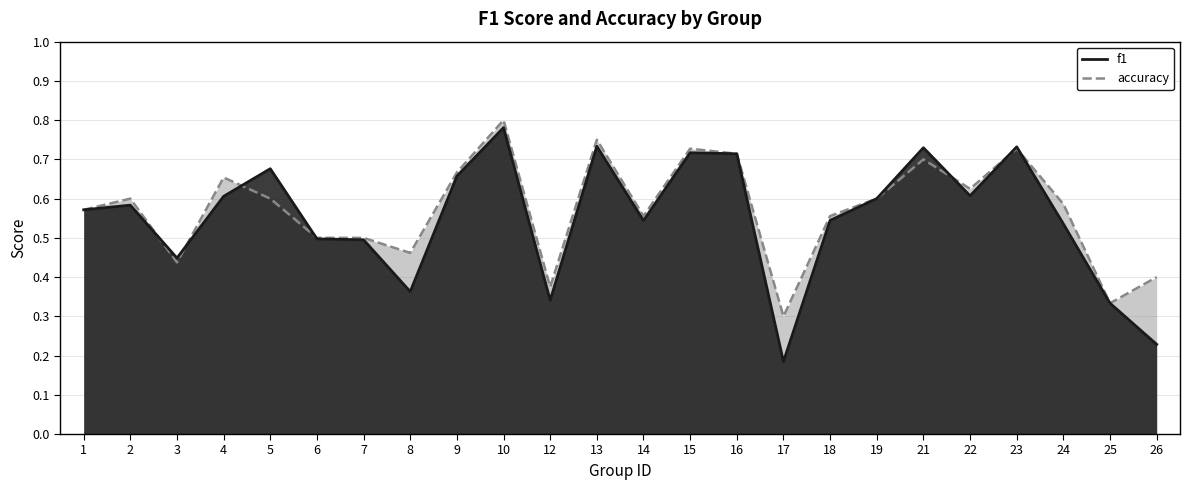

Which has a higher value, 1 or 21?

21